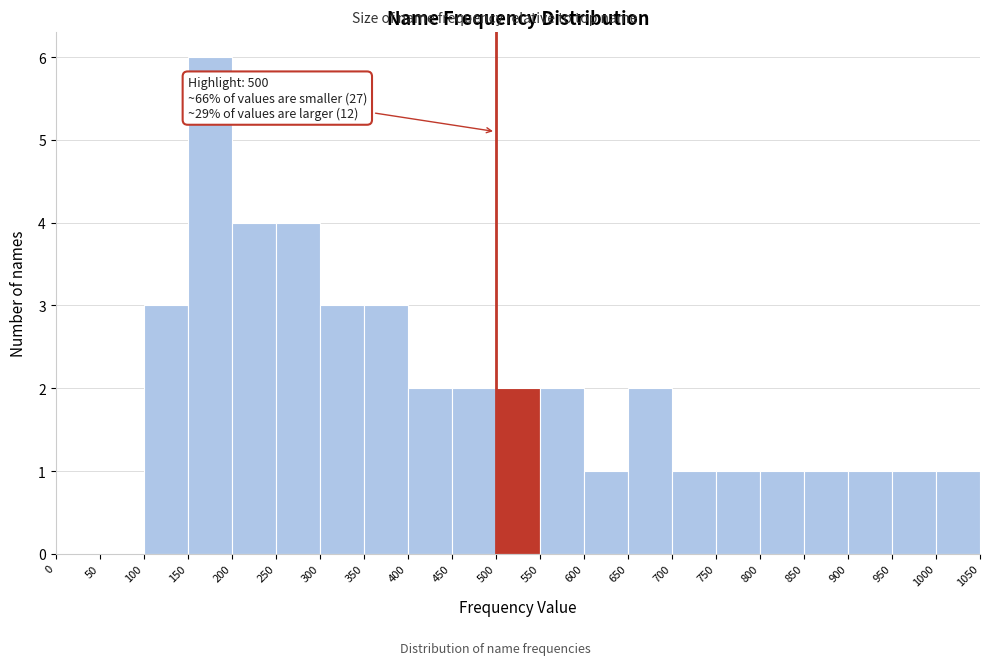

Over which range of the x-axis is the bar tallest?

150 to 200